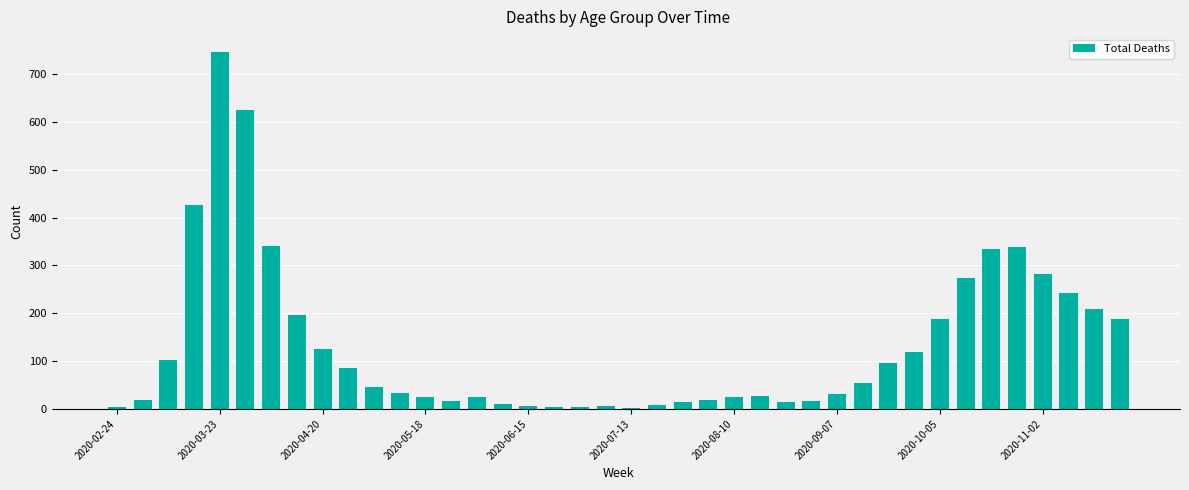

What is the sum of all values?

5329